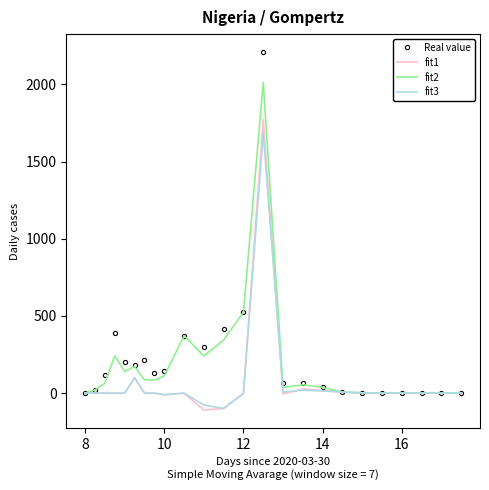

Which series has the largest range (max minus min)?

Real value